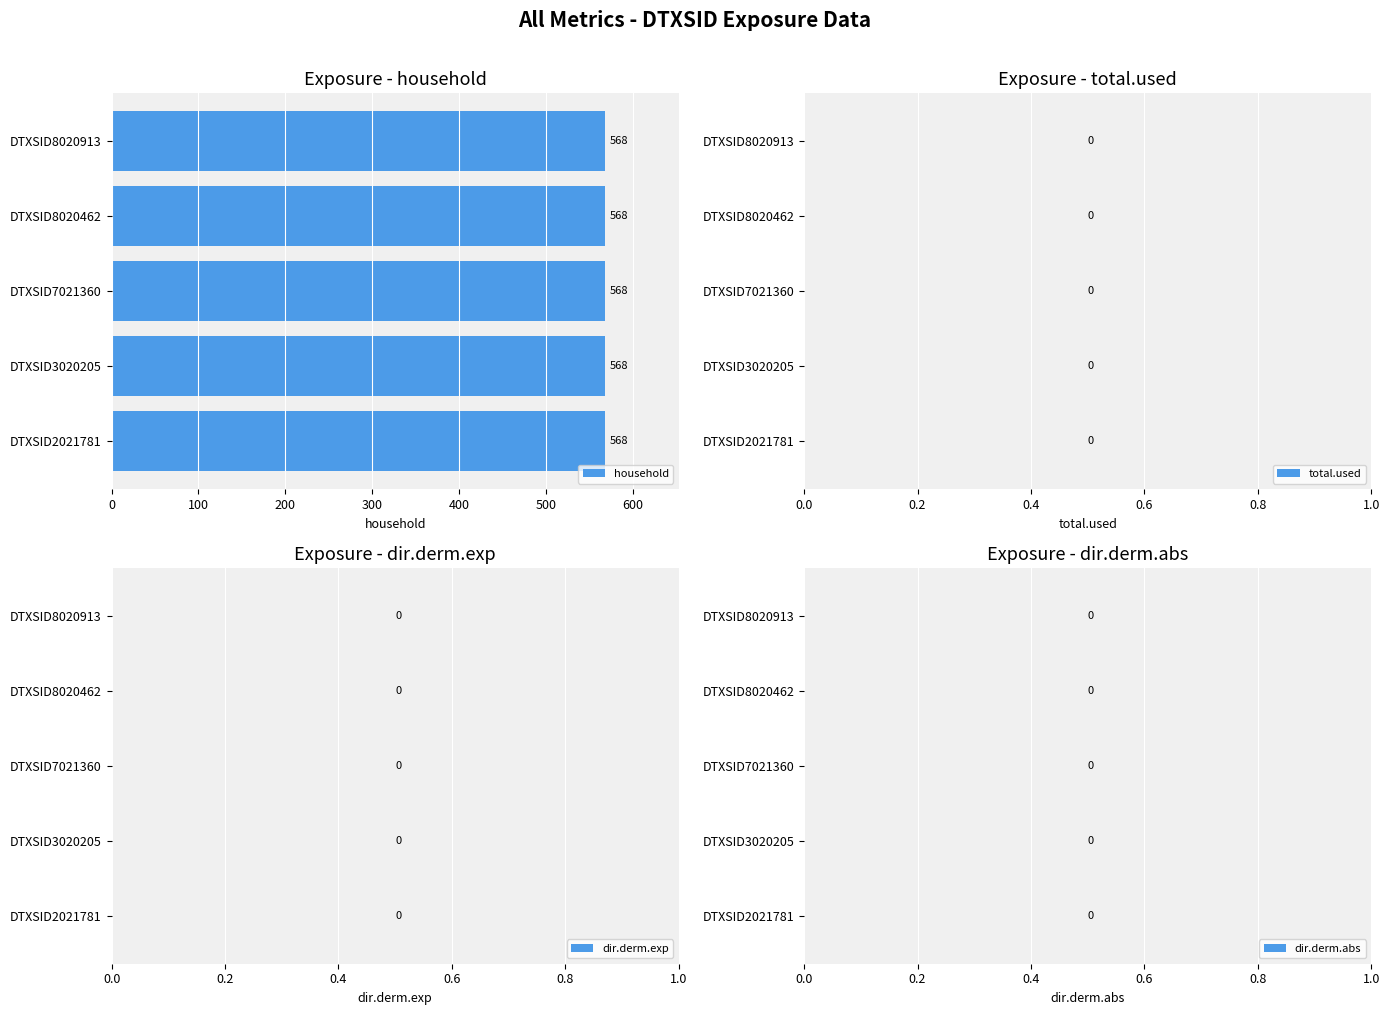

Which has a higher value, DTXSID8020462 or DTXSID8020913?

DTXSID8020462